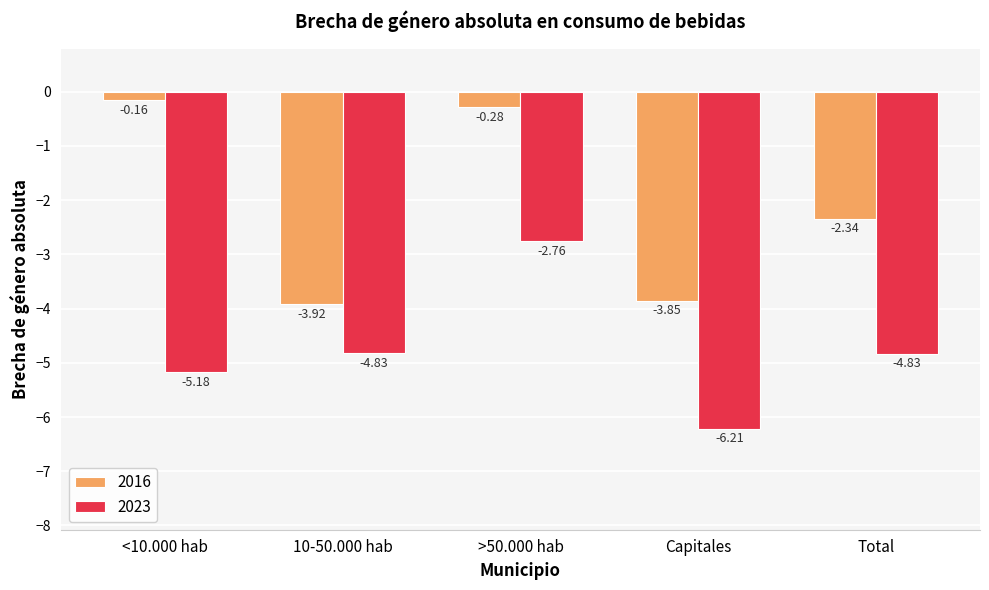

At which label does 2023 reach its minimum?

Capitales